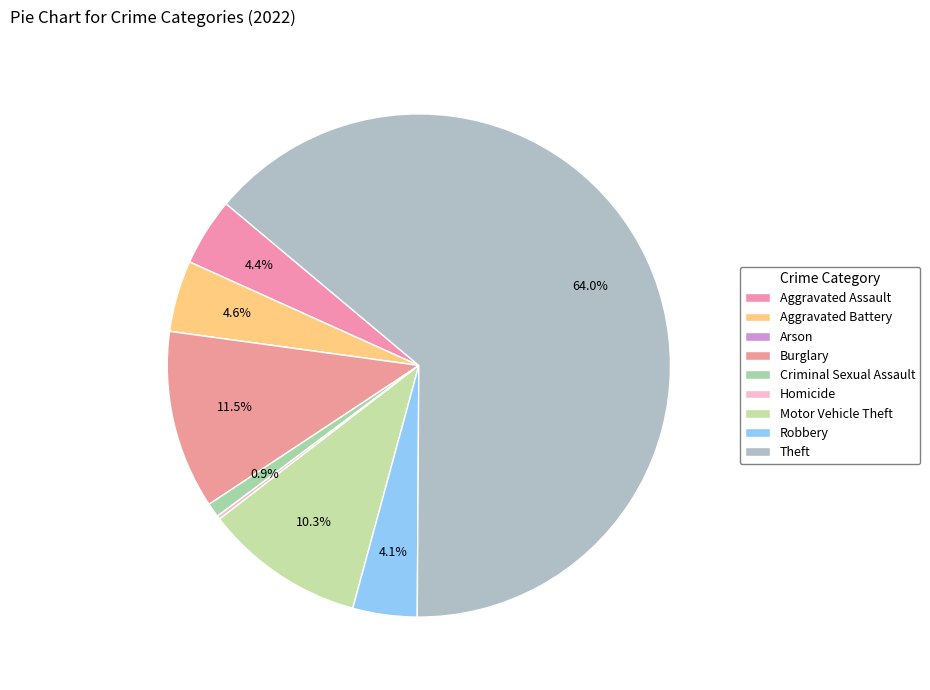

Is the sum of Arson and Motor Vehicle Theft greater than half?

No